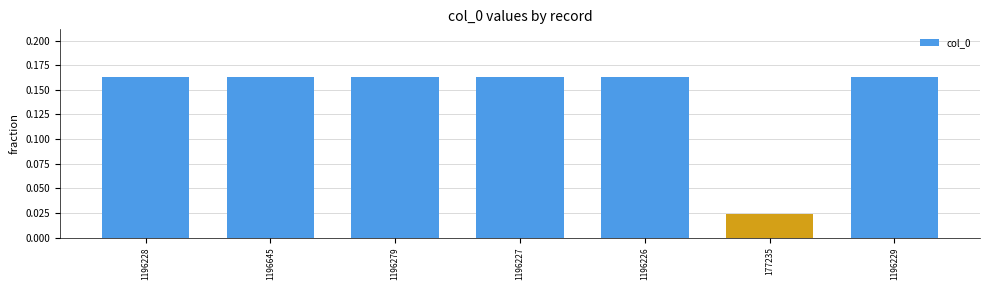

At which label is the value closest to 0?

177235